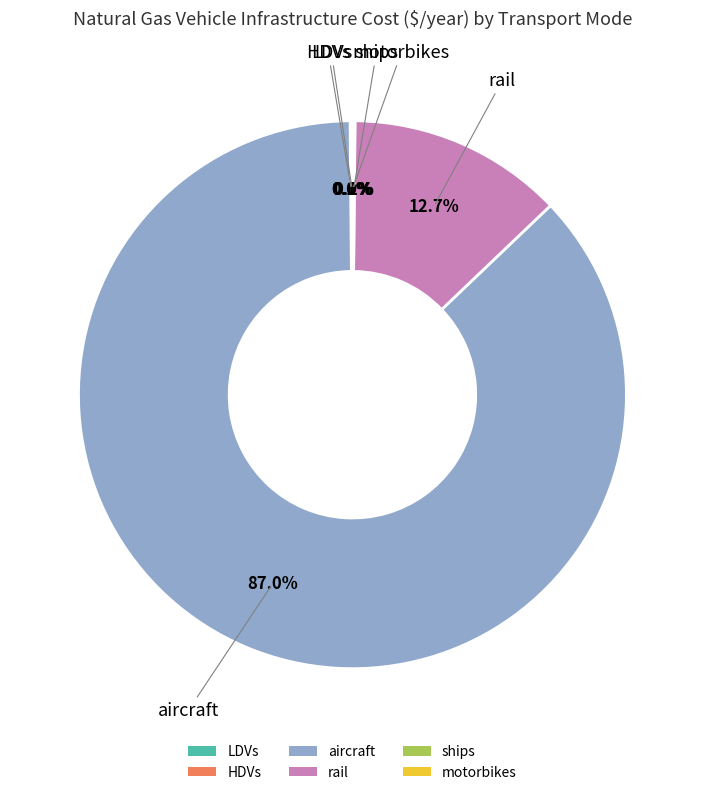

Which slice represents more than half of the pie?

aircraft